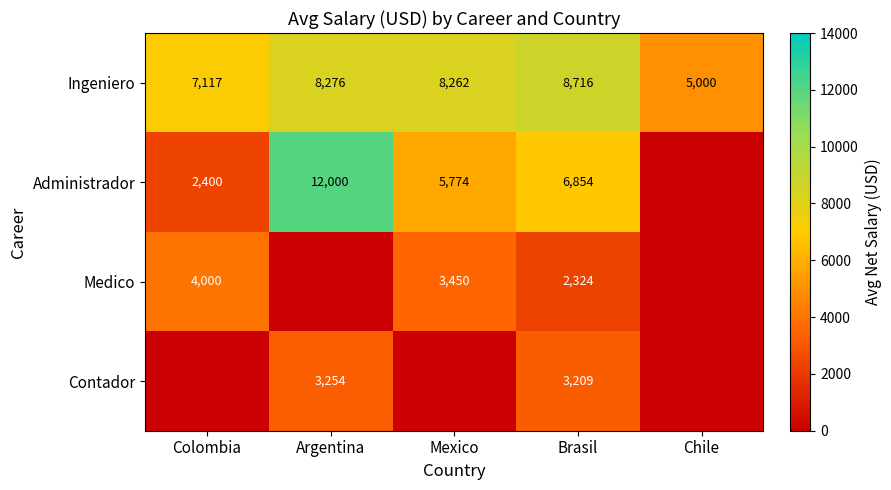

At which category is the sum across all series the highest?

Argentina